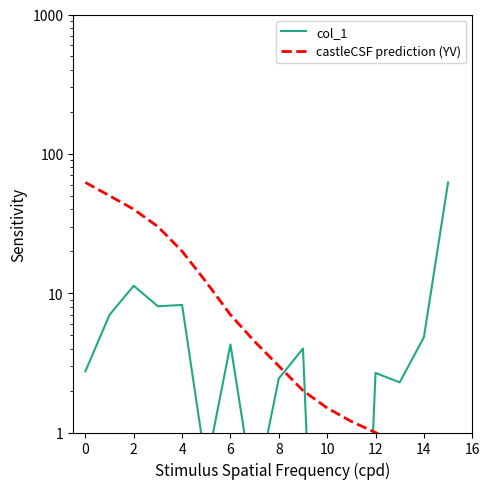

Which series has the largest total across all categories?

castleCSF prediction (YV)